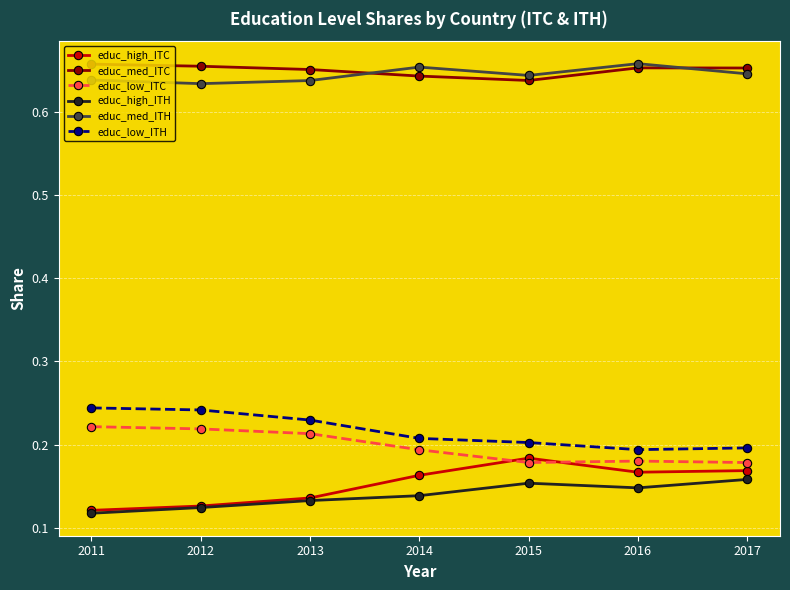

In educ_med_ITC, how many points are higher than both neighbors (excluding endpoints)?

1